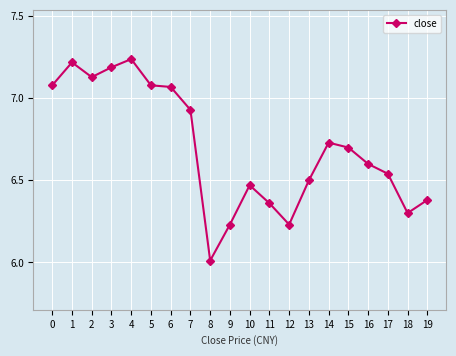

What is the minimum value shown in the chart?

6.0